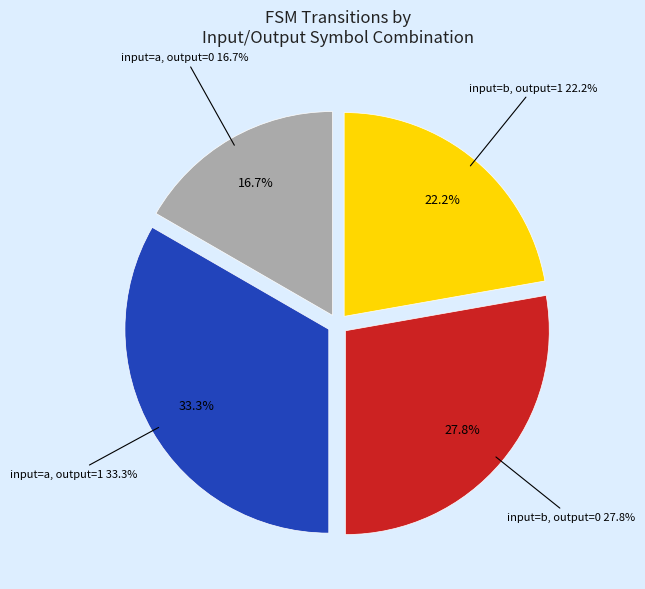

Which has a higher value, input=a, output=0 or input=a, output=1?

input=a, output=1